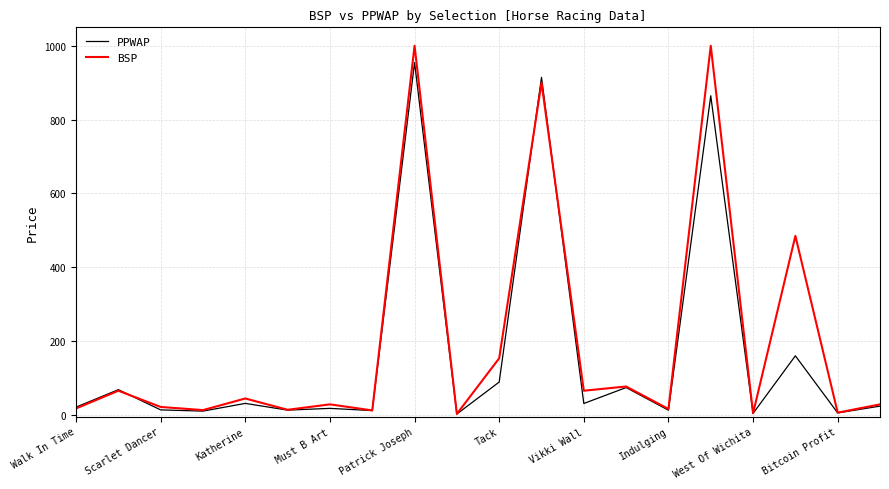

What is the greatest value displayed?

1000.0